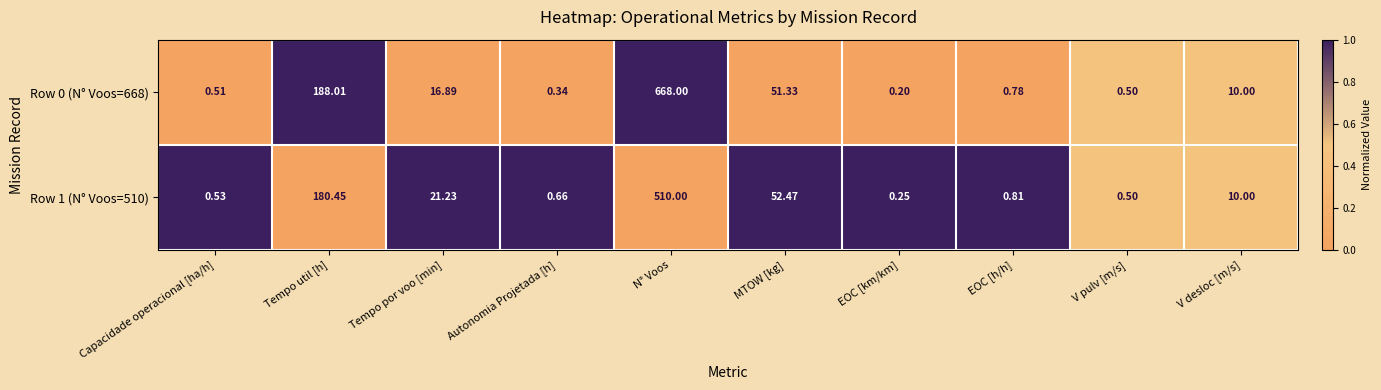

Count the number of data series in this chart.

2